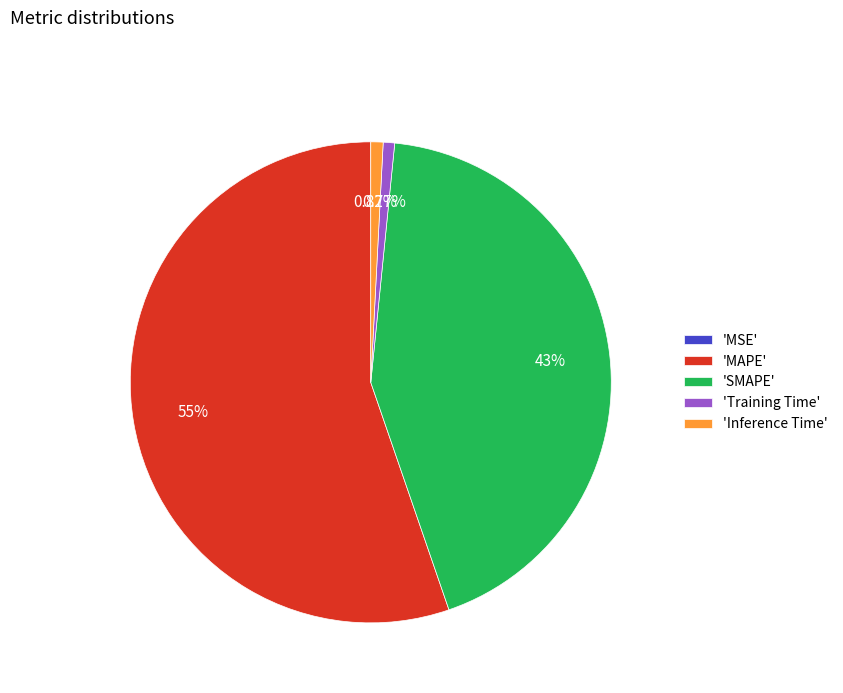

Do 'Inference Time' and 'Training Time' together represent more than half of the pie?

No